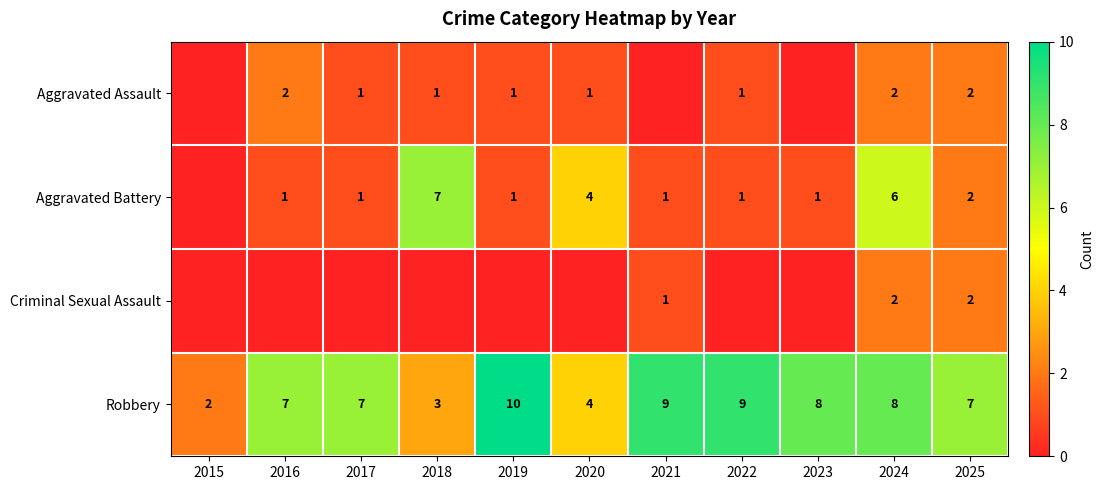

The value of Aggravated Battery at 2025 is 2. True or false?

True